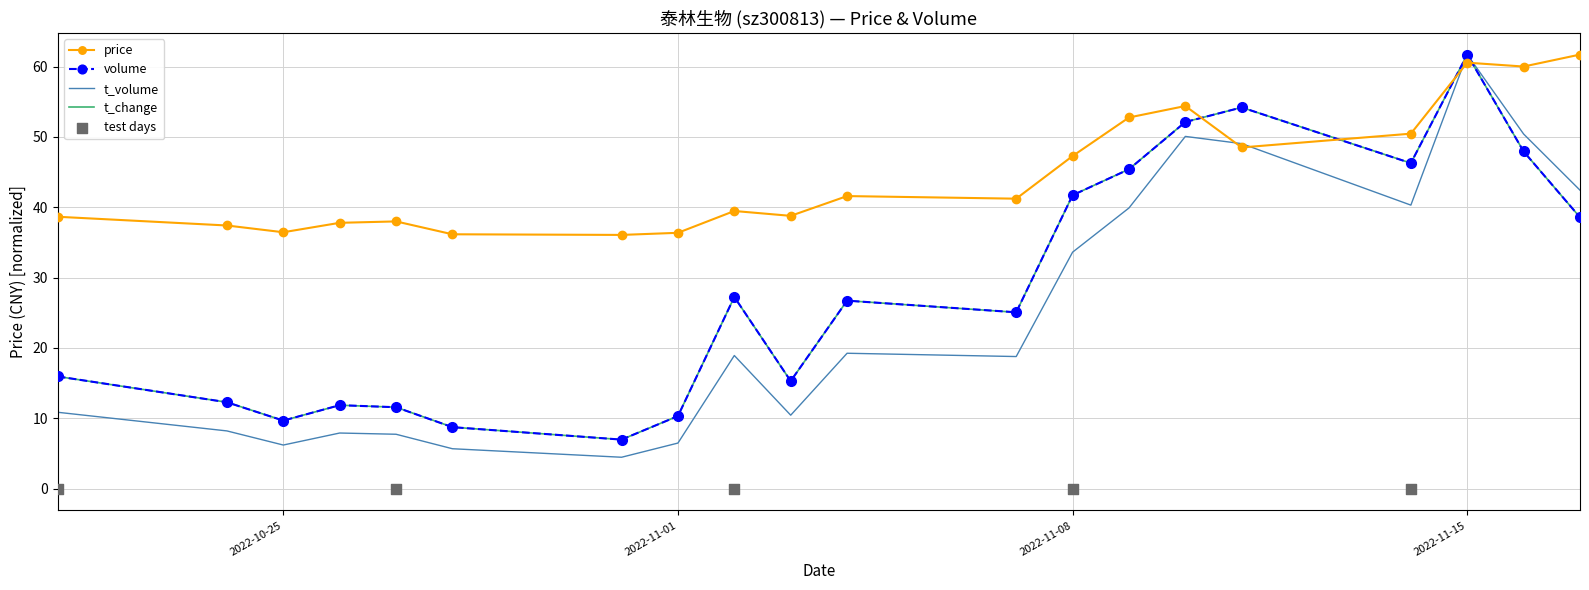

Is the value of t_volume at 2022-10-21 greater than the value of price at 2022-10-21?

No